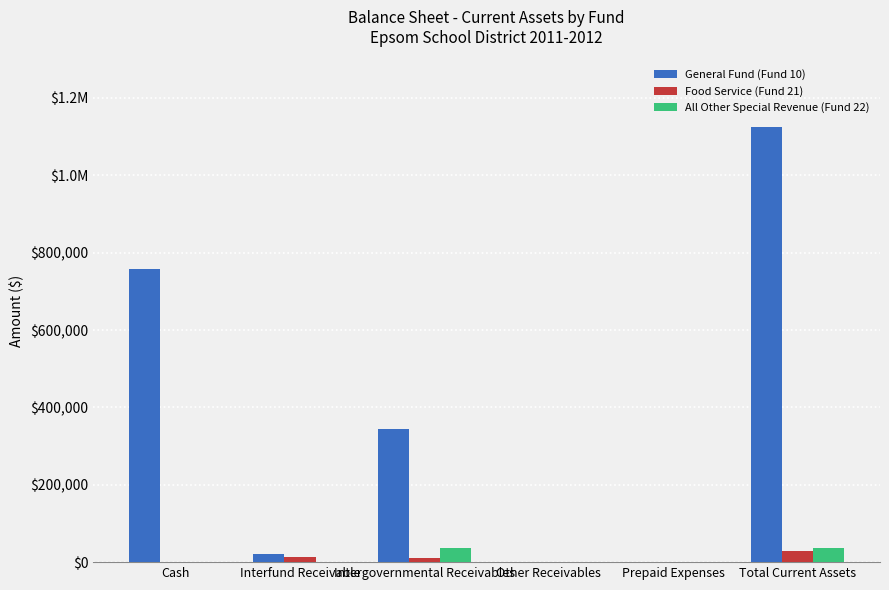

List the series in order of their peak value, highest first.

General Fund (Fund 10), All Other Special Revenue (Fund 22), Food Service (Fund 21)